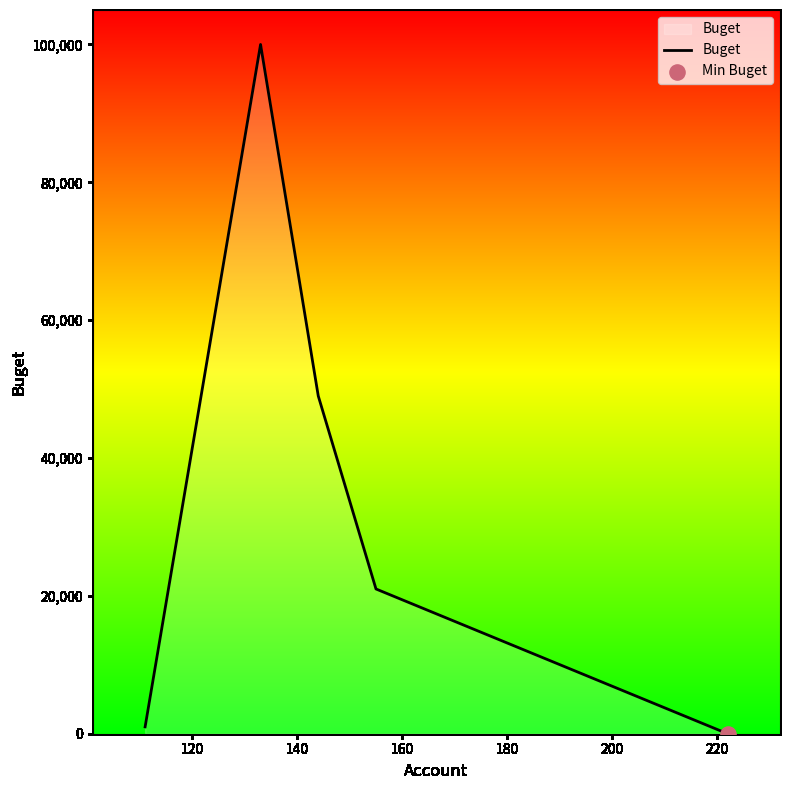

What is the difference between the second highest and second lowest values?

48002